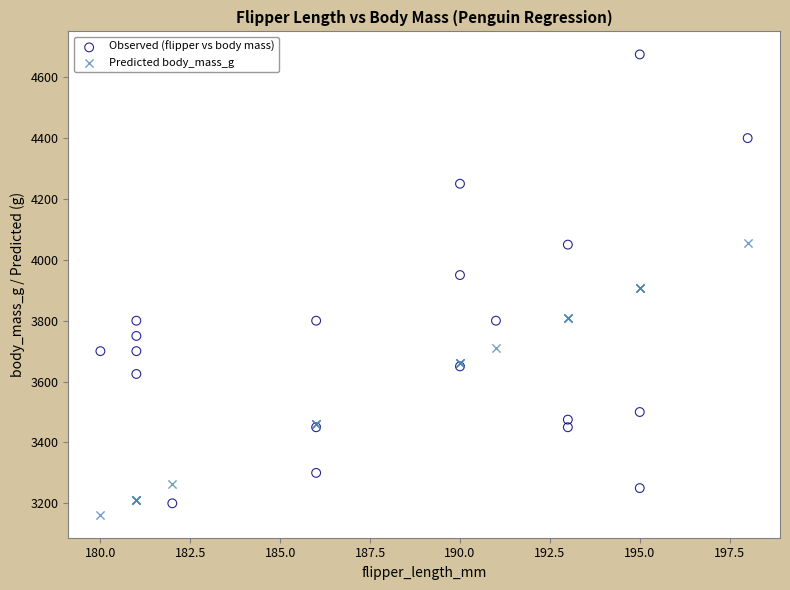

Which series has the largest Y range (max minus min)?

Observed (flipper vs body mass)